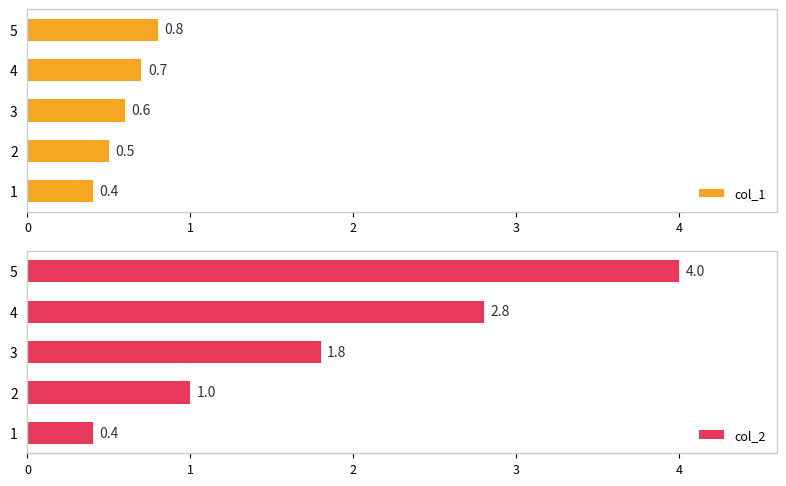

List the labels in order of col_1 value, smallest first.

1, 2, 3, 4, 5